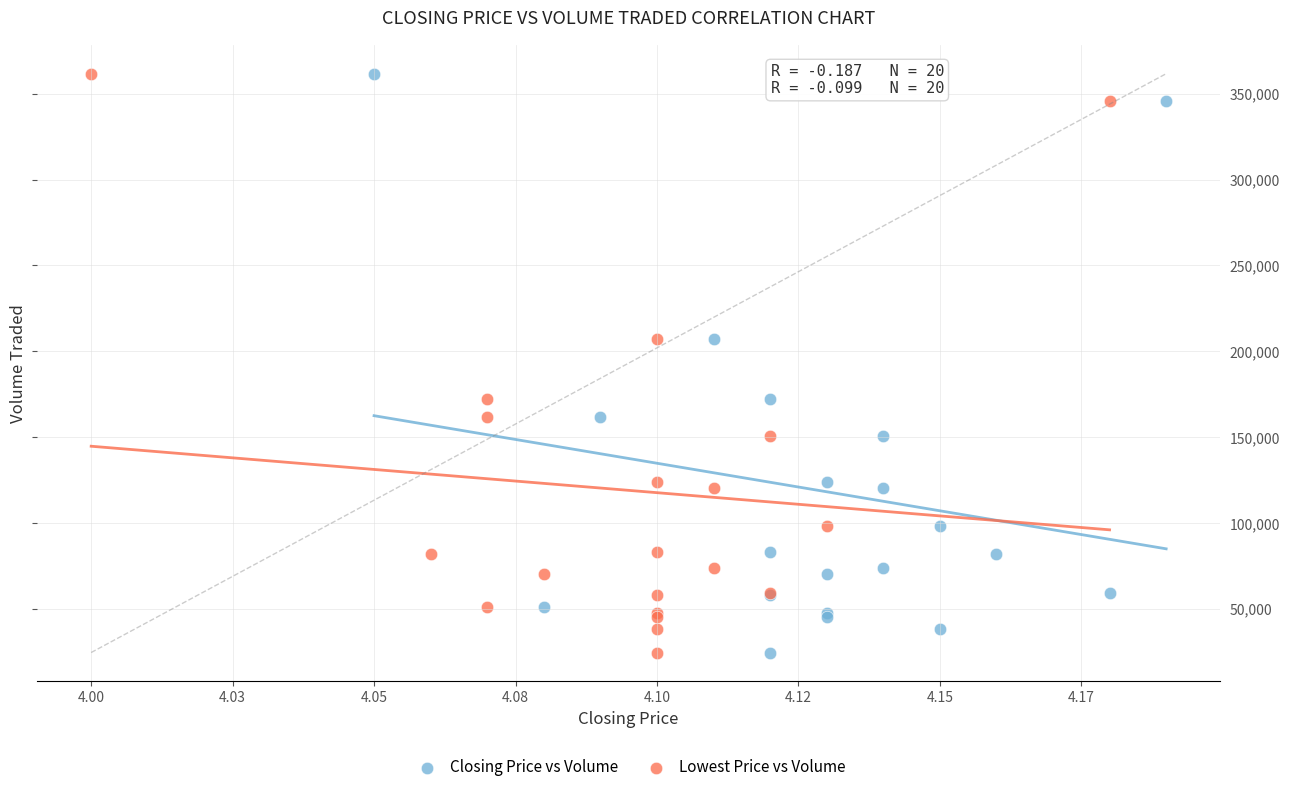

What are all the series names shown in the legend?

Closing Price vs Volume, Lowest Price vs Volume